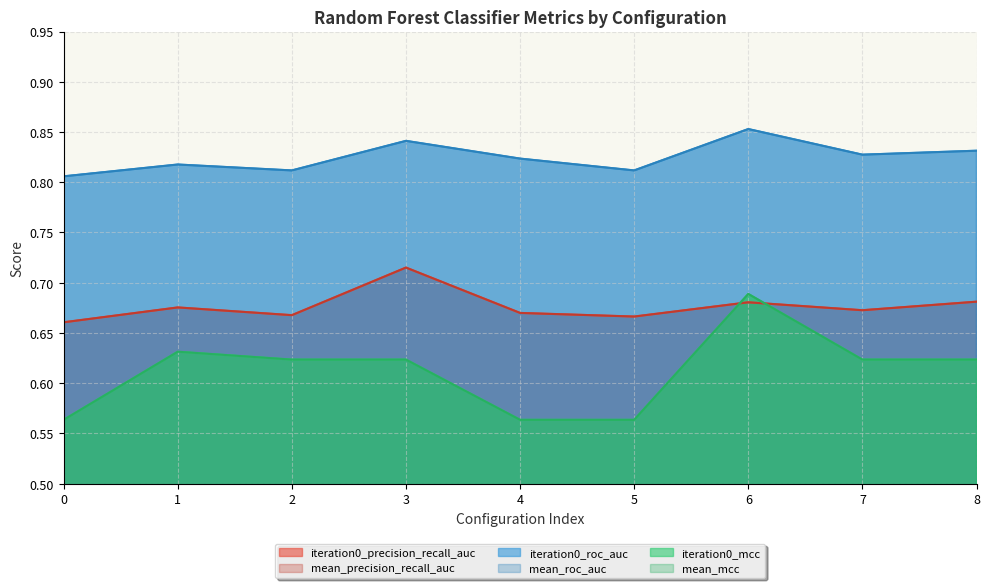

List the labels in order of iteration0_roc_auc value, smallest first.

0, 2, 5, 1, 4, 7, 8, 3, 6